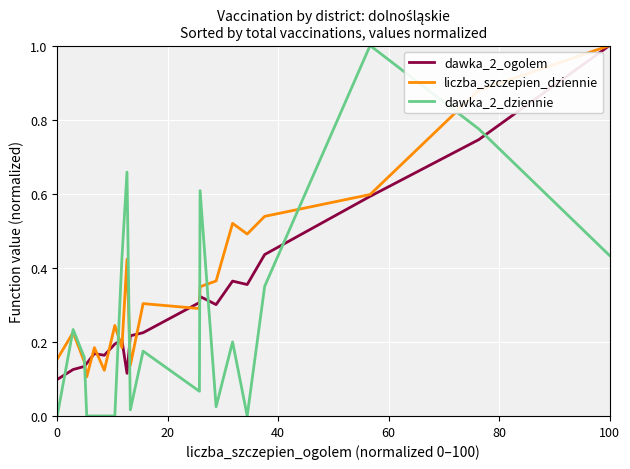

True or false: dawka_2_dziennie and dawka_2_ogolem intersect in this chart.

True